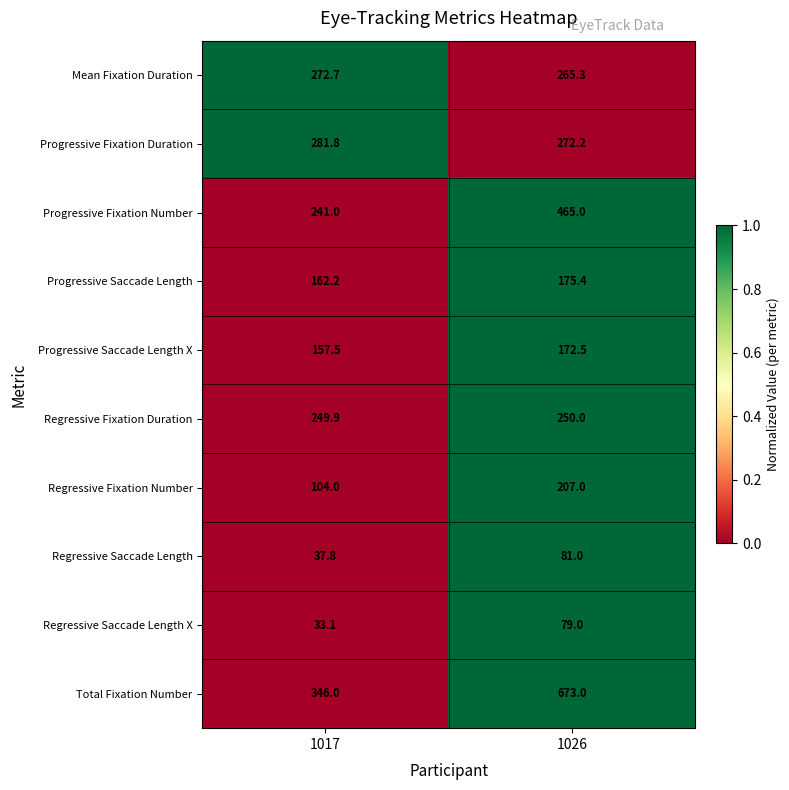

The Progressive Fixation Duration series shows 281.8 at 1017. True or false?

True